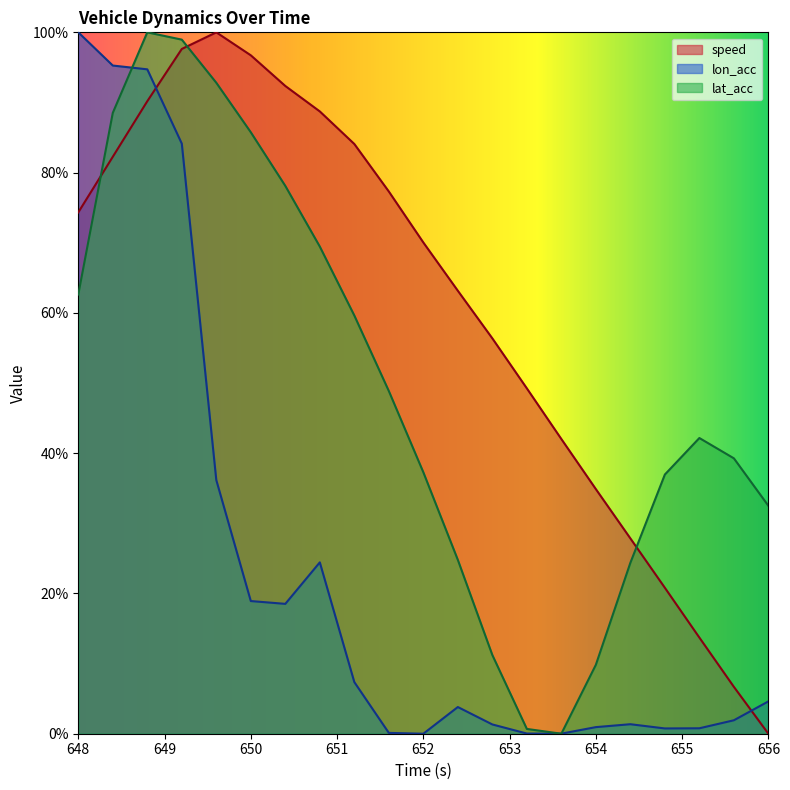

Which has a higher value, 655.6 or 654.0?

654.0